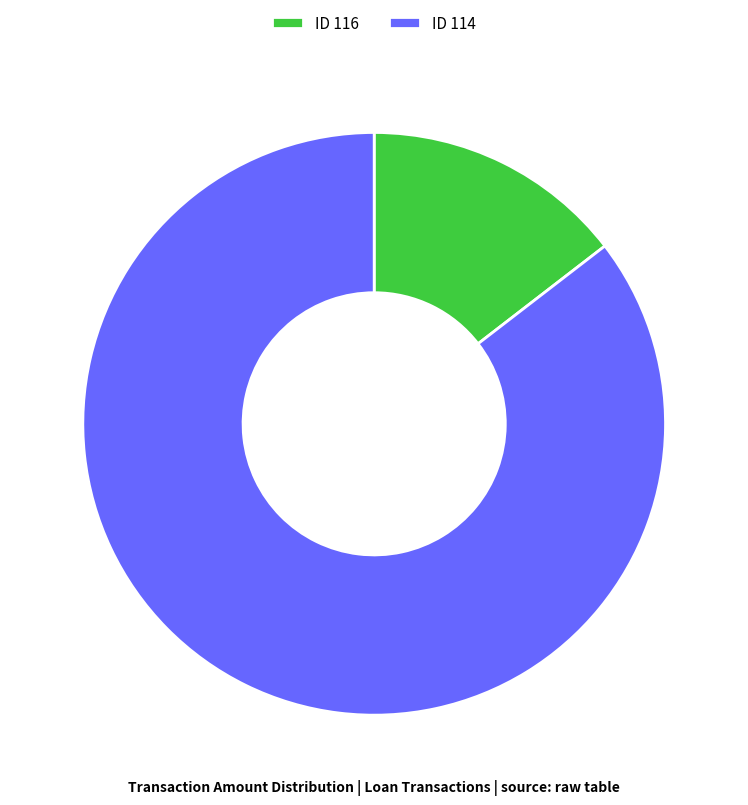

What is the ratio of the value at ID 114 to the value at ID 116?

5.9